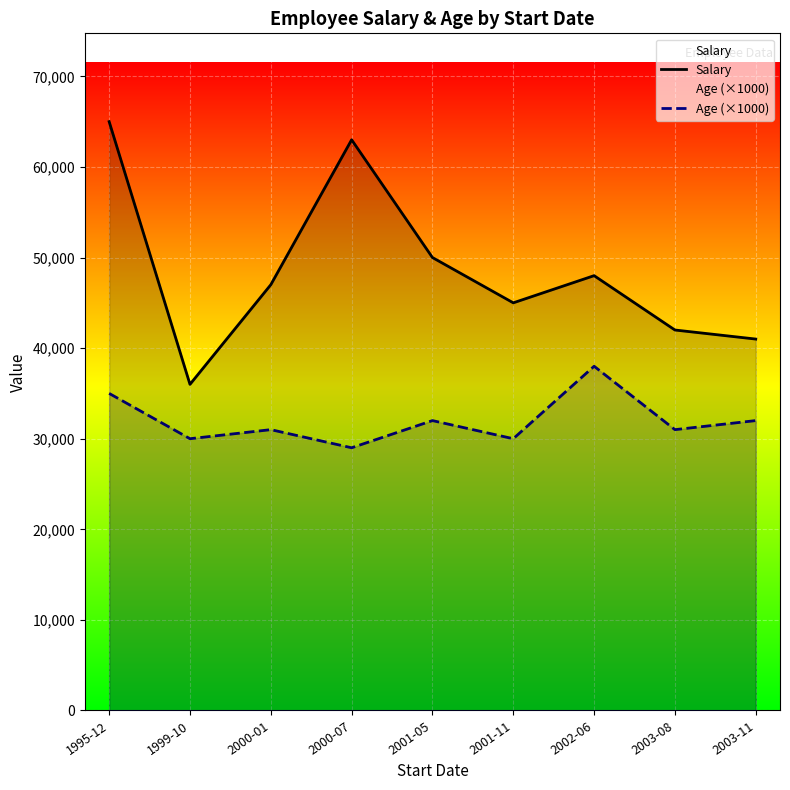

At which category does Salary reach its first local valley?

1999-10